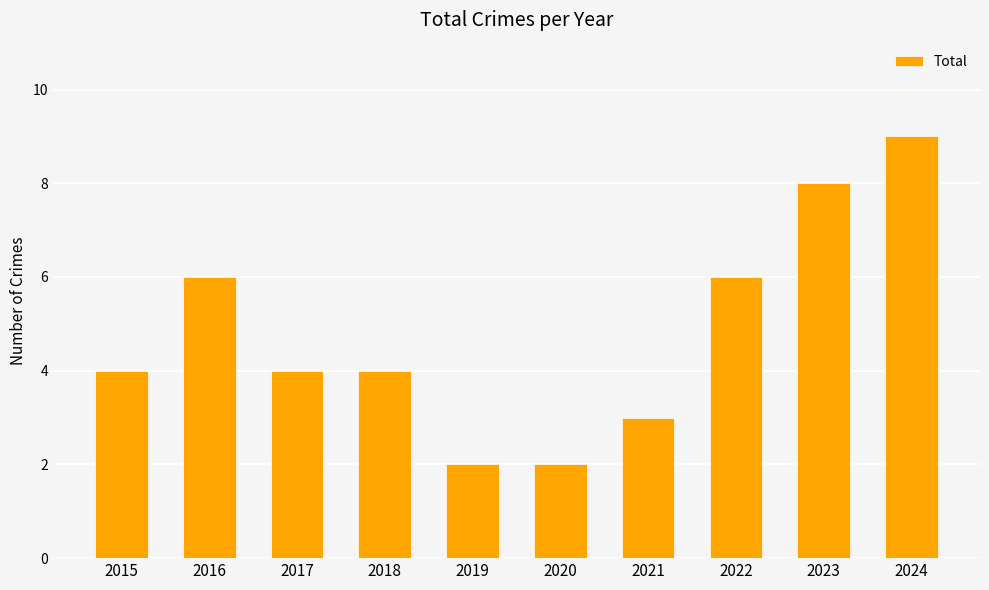

How many values are between 3 and 6?

6